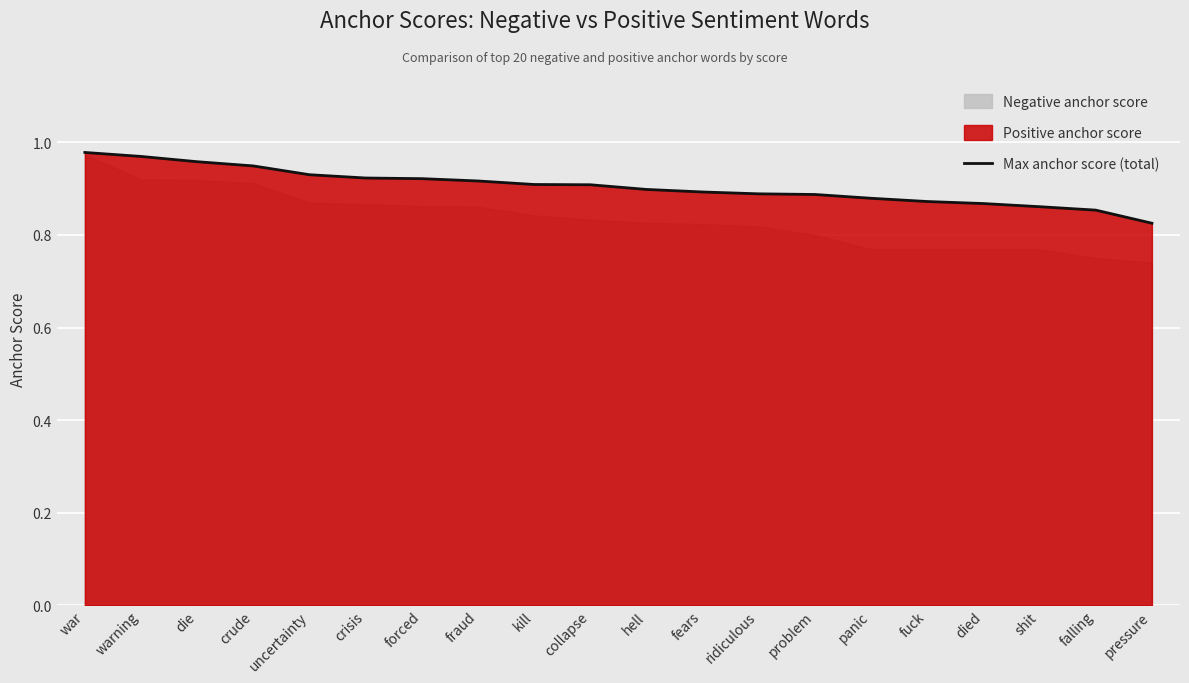

Rank the categories by value from lowest to highest.

pressure, falling, shit, died, fuck, panic, problem, ridiculous, fears, hell, collapse, kill, fraud, forced, crisis, uncertainty, crude, die, warning, war